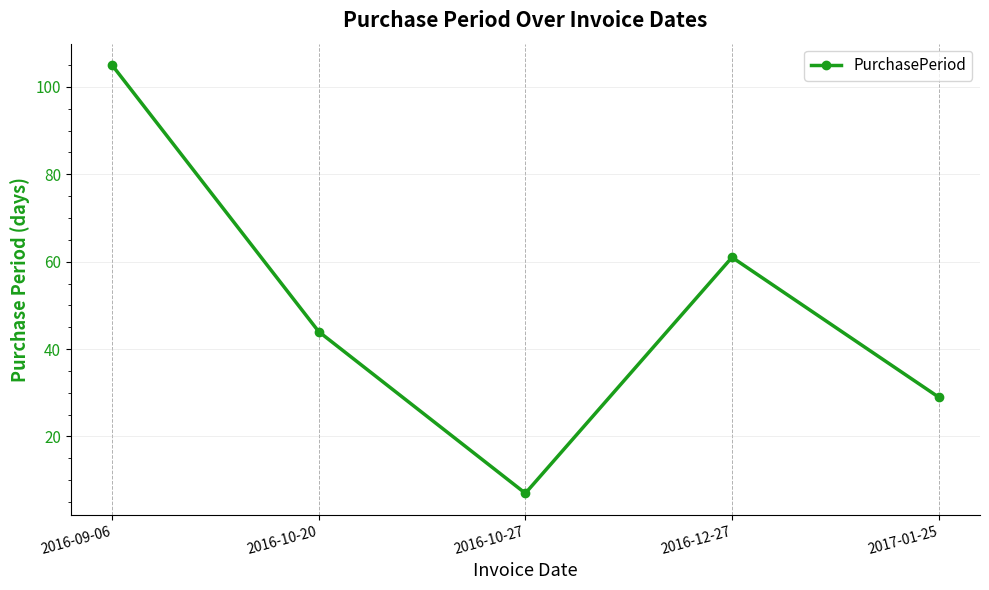

Which category has the lowest value across all series?

2016-10-27